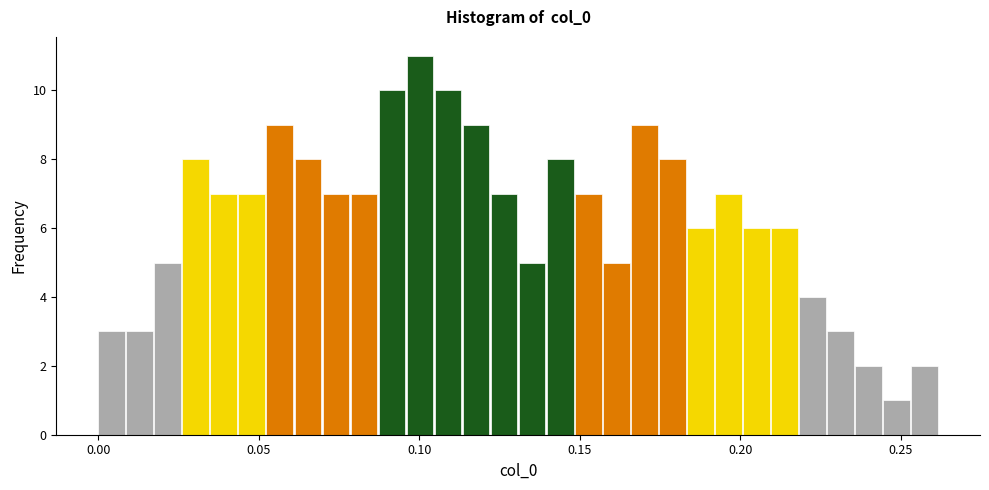

Read against the x-axis, roughly where is the centre of the tallest bar?

0.100